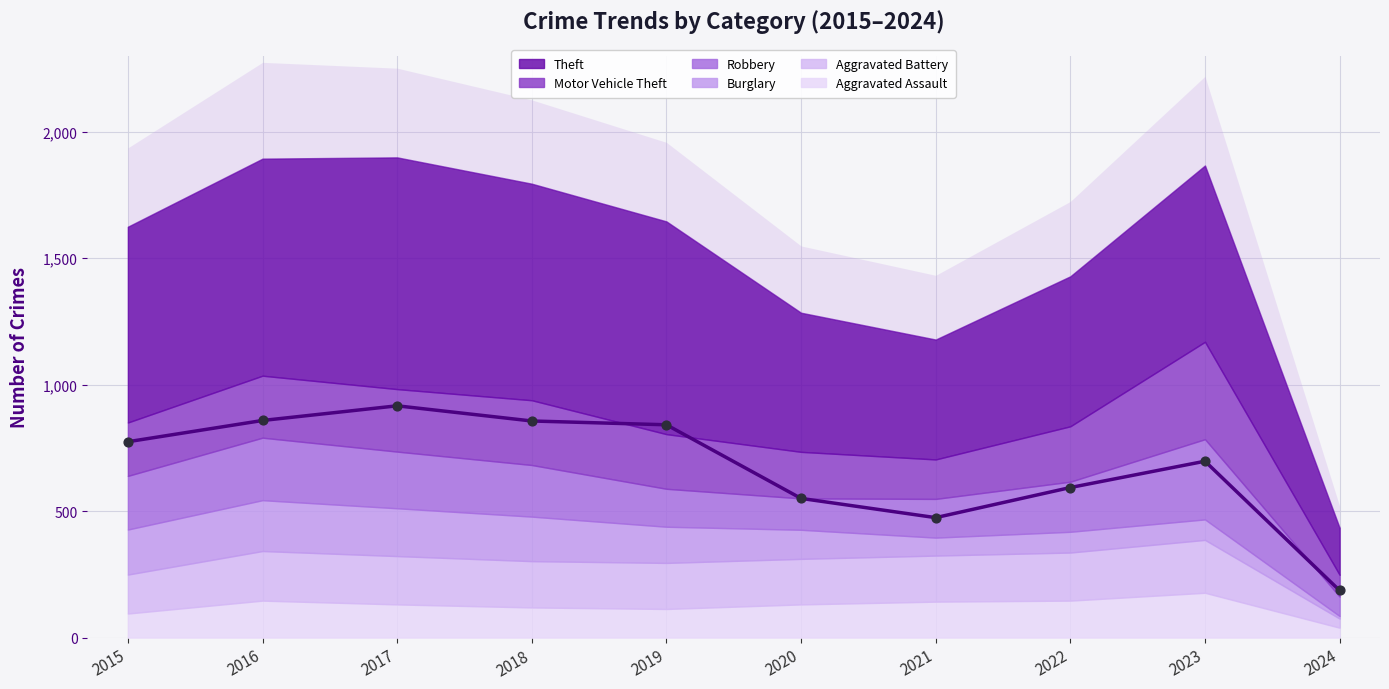

What is the total value across all series at 2023?

1866